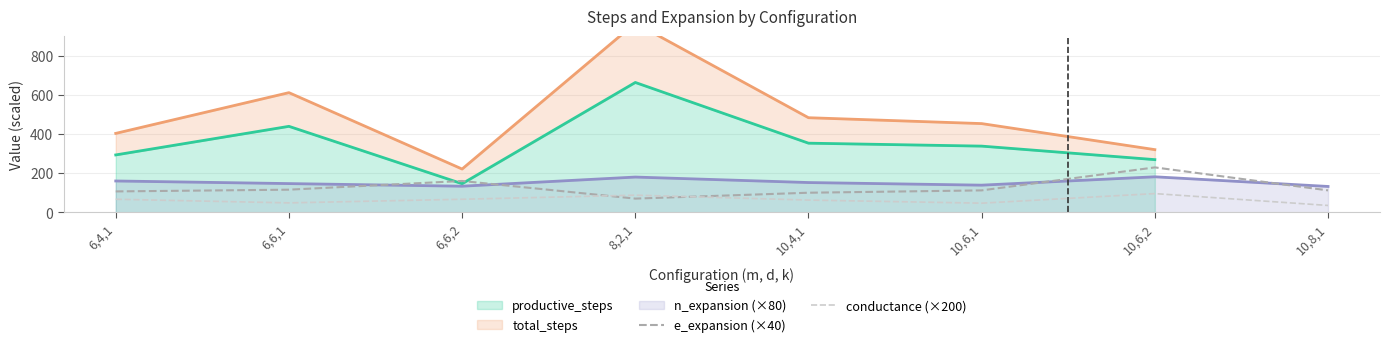

True or false: conductance (×200) and e_expansion (×40) cross at least once.

True